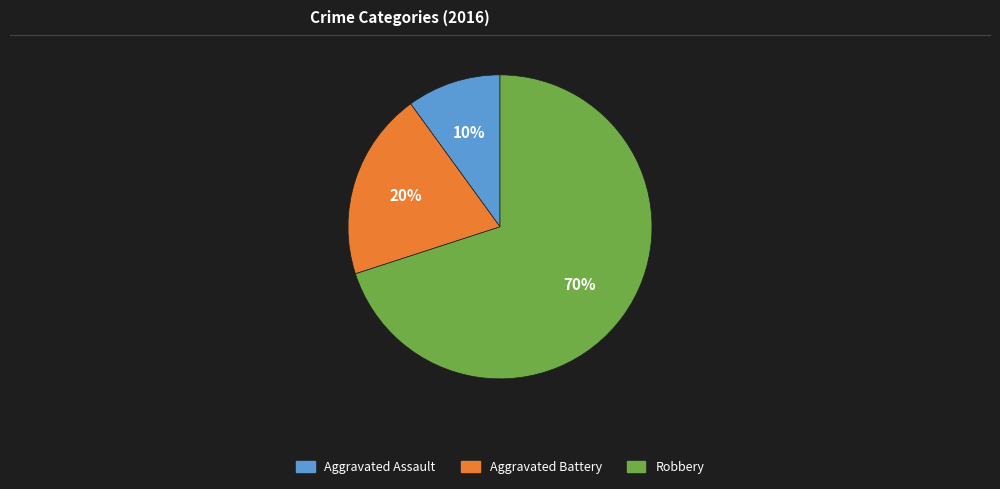

Combined, do Aggravated Assault and Robbery account for over 50%?

Yes